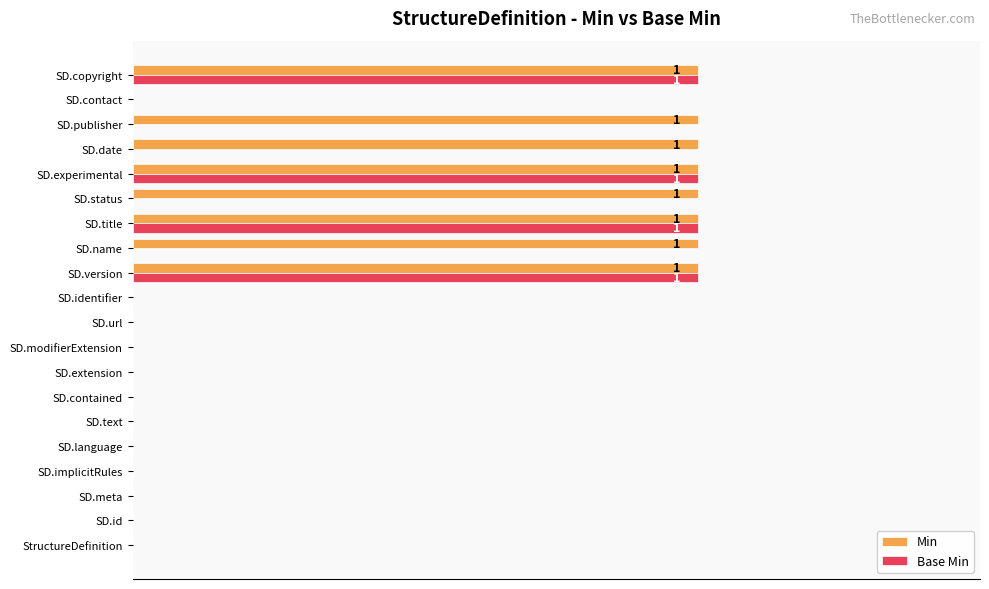

What are all the series names shown in the legend?

Min, Base Min